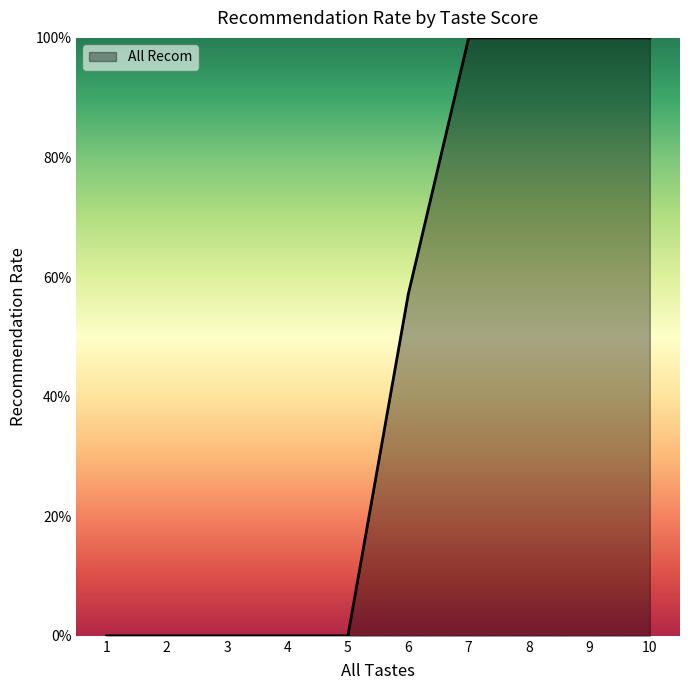

Does the chart display data point markers on the line(s)?

No